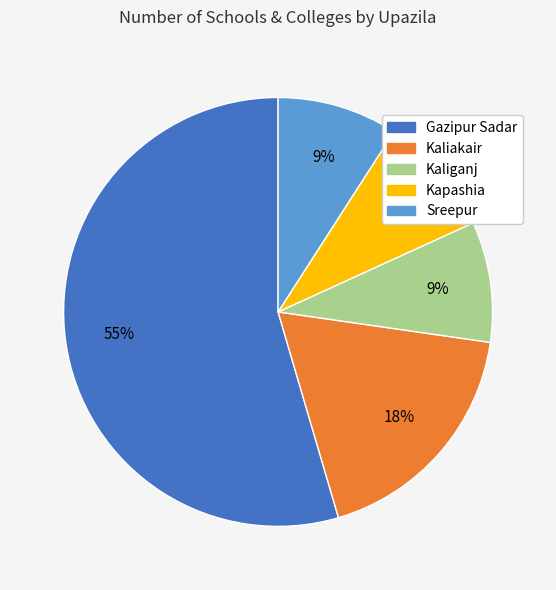

Which has a higher value, Gazipur Sadar or Kaliakair?

Gazipur Sadar